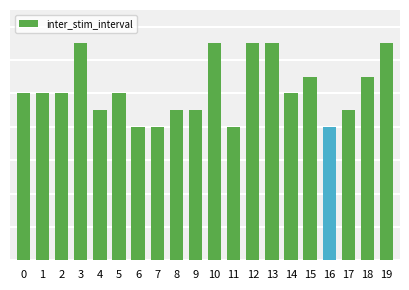

Reading right to left, what are all the values shown in this chart?

19=6.5	18=5.5	17=4.5	16=4.0	15=5.5	14=5.0	13=6.5	12=6.5	11=4.0	10=6.5	9=4.5	8=4.5	7=4.0	6=4.0	5=5.0	4=4.5	3=6.5	2=5.0	1=5.0	0=5.0